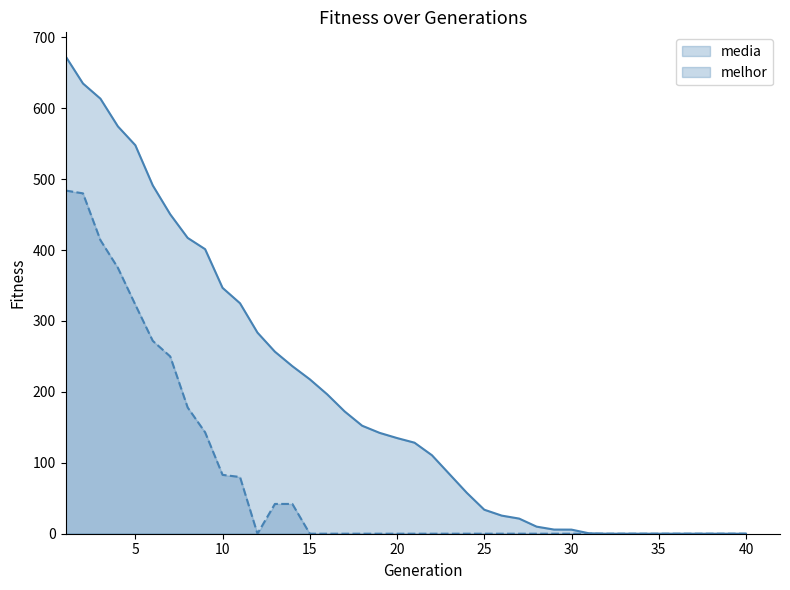

Count the number of categories in the chart.

40